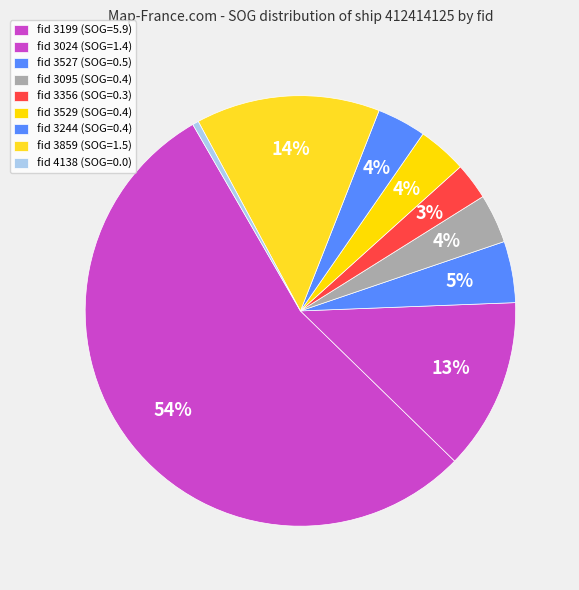

How many slices are in this pie chart?

9